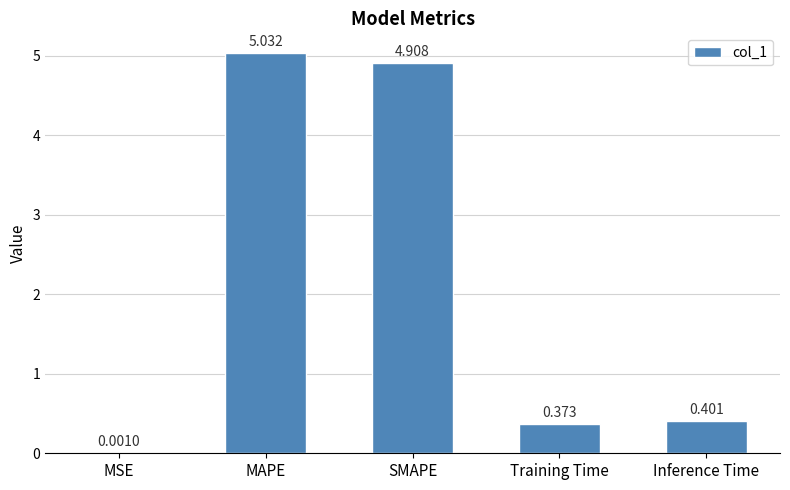

What is the change in value from MSE to Inference Time?

+0.4